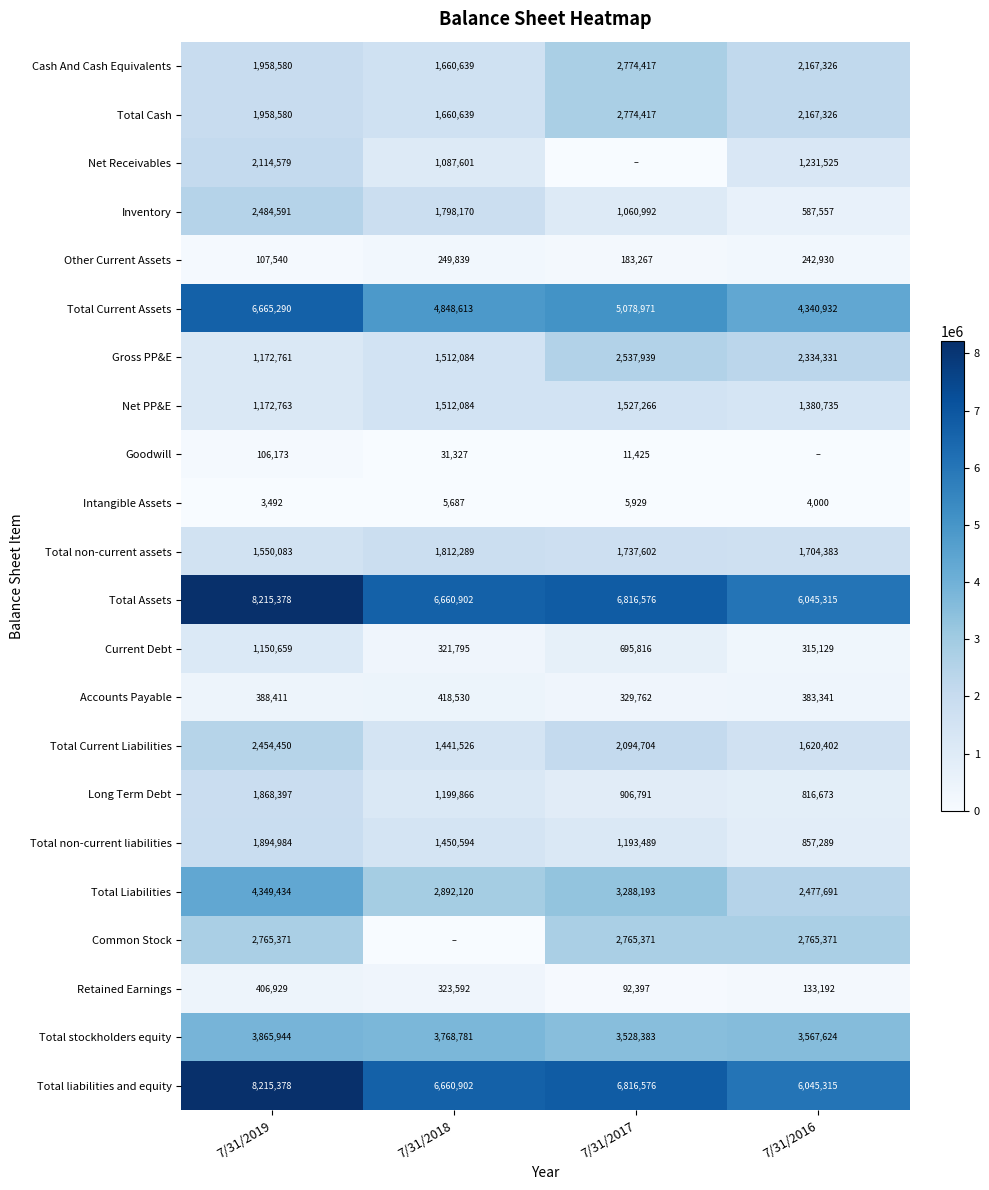

What is the spread (max minus min) of values at 7/31/2017?

6816576